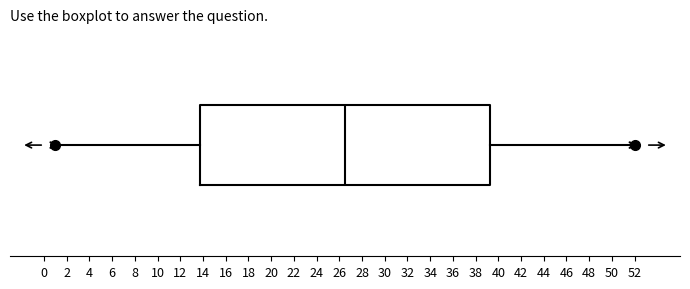

Read this box plot against the x-axis: the position of the median line, the range covered by the box, and the ends of both whiskers. The values are not printed on the chart, so give them approximately, as read against the axis.

median 26.6, box 13.8 to 39.2, whiskers 1.0 to 52.0